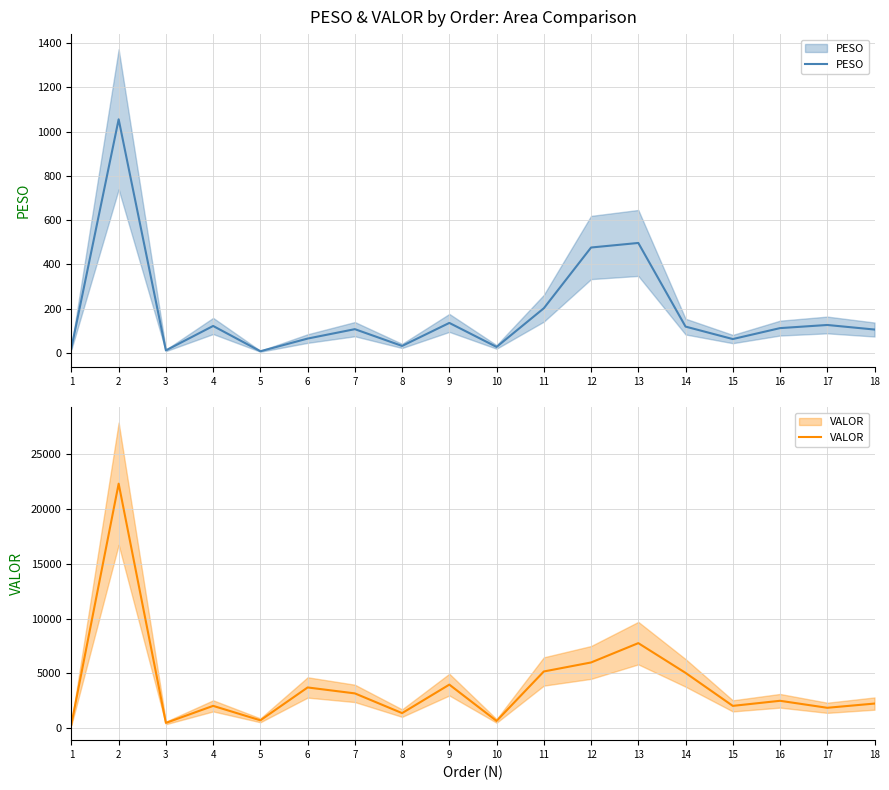

In PESO, how many points are higher than both neighbors (excluding endpoints)?

6